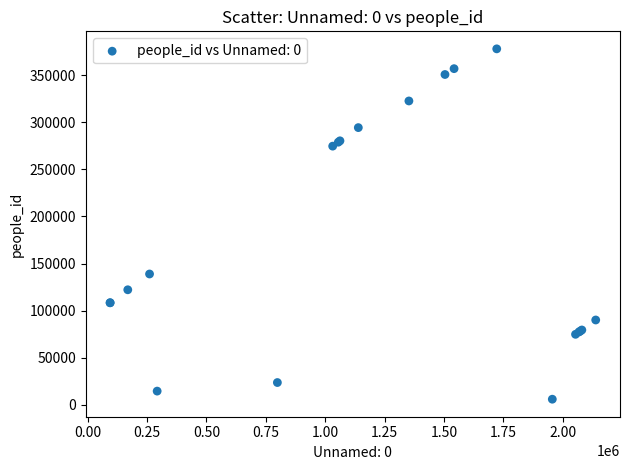

What Y value in the scatter plot is closest to 191981?

138891